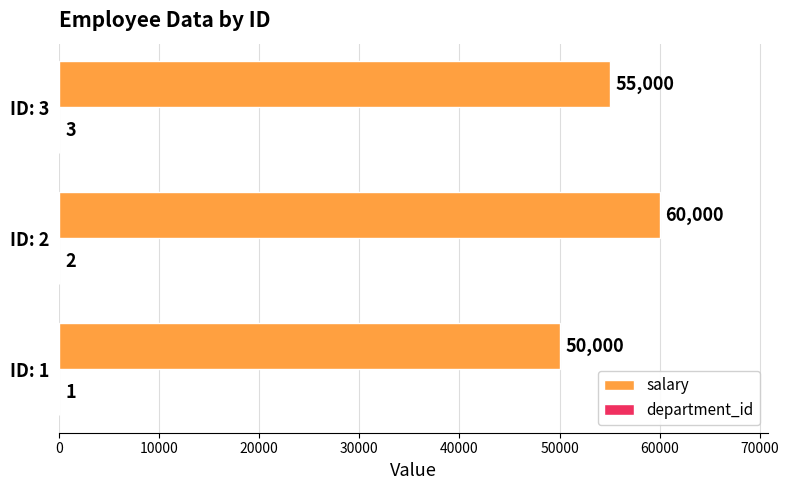

At which category is the sum across all series the highest?

ID: 2